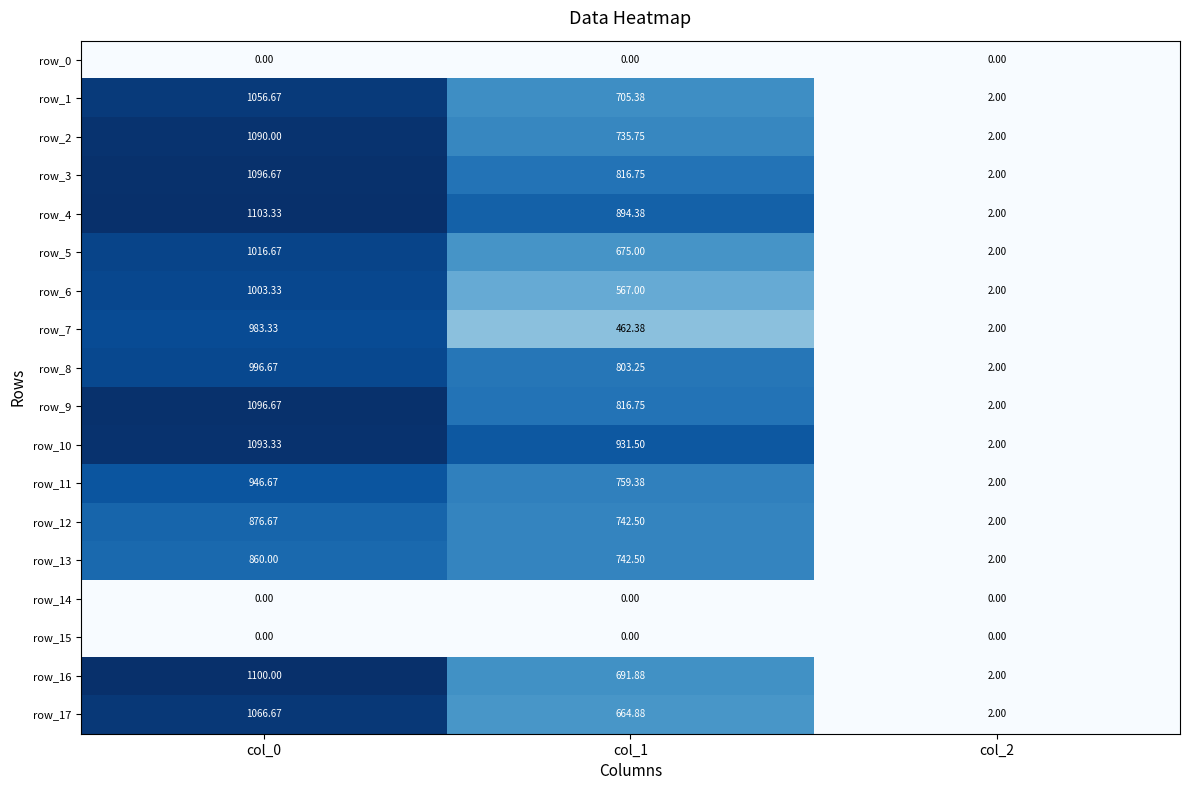

What is the sum of the row_6 values at col_1 and col_0?

1570.3